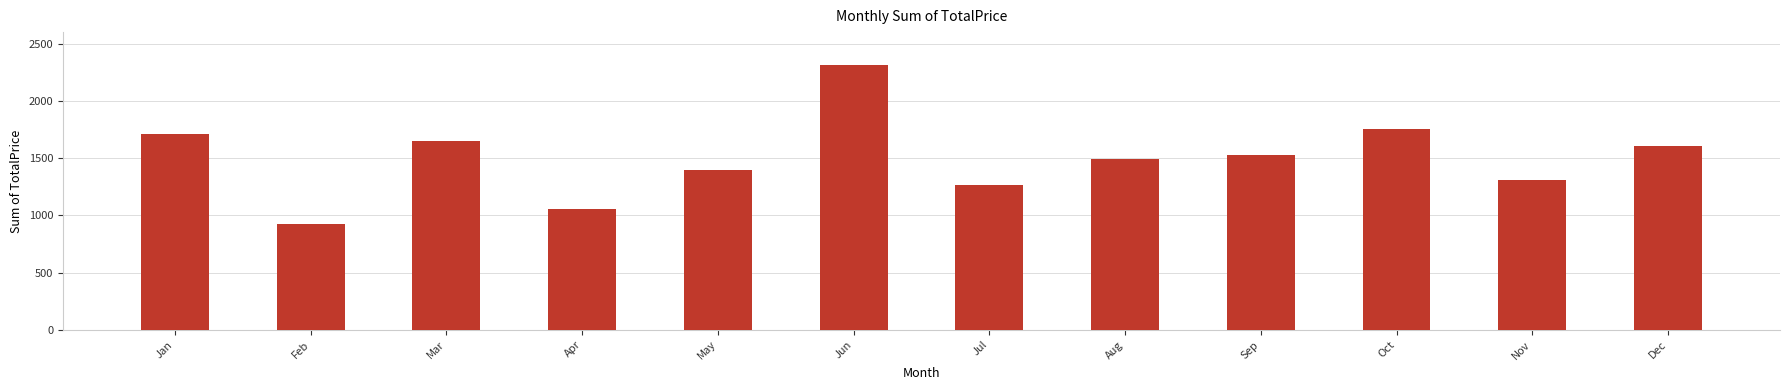

List the labels in order of value, largest first.

Jun, Oct, Jan, Mar, Dec, Sep, Aug, May, Nov, Jul, Apr, Feb